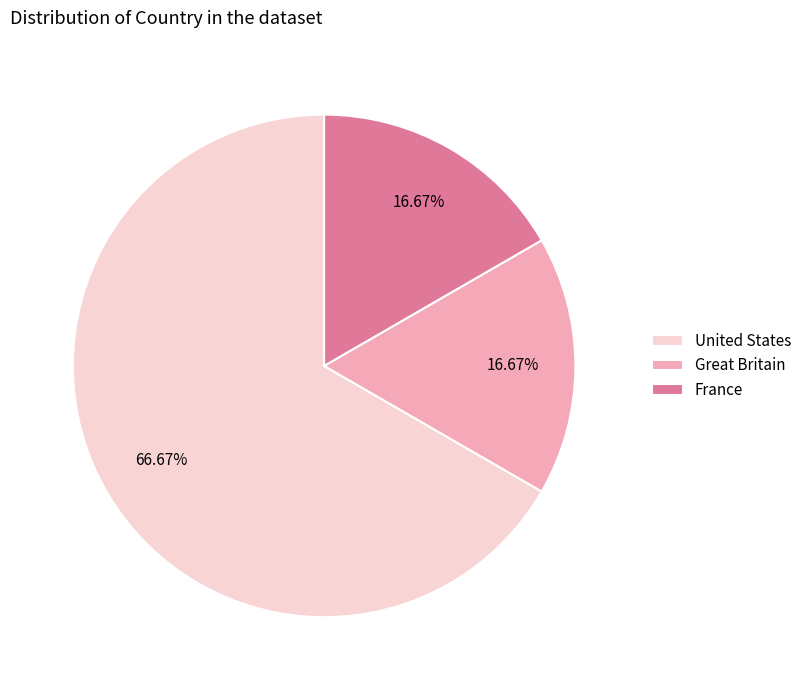

To the nearest percent, what is the difference between the largest and smallest slice percentages?

50%